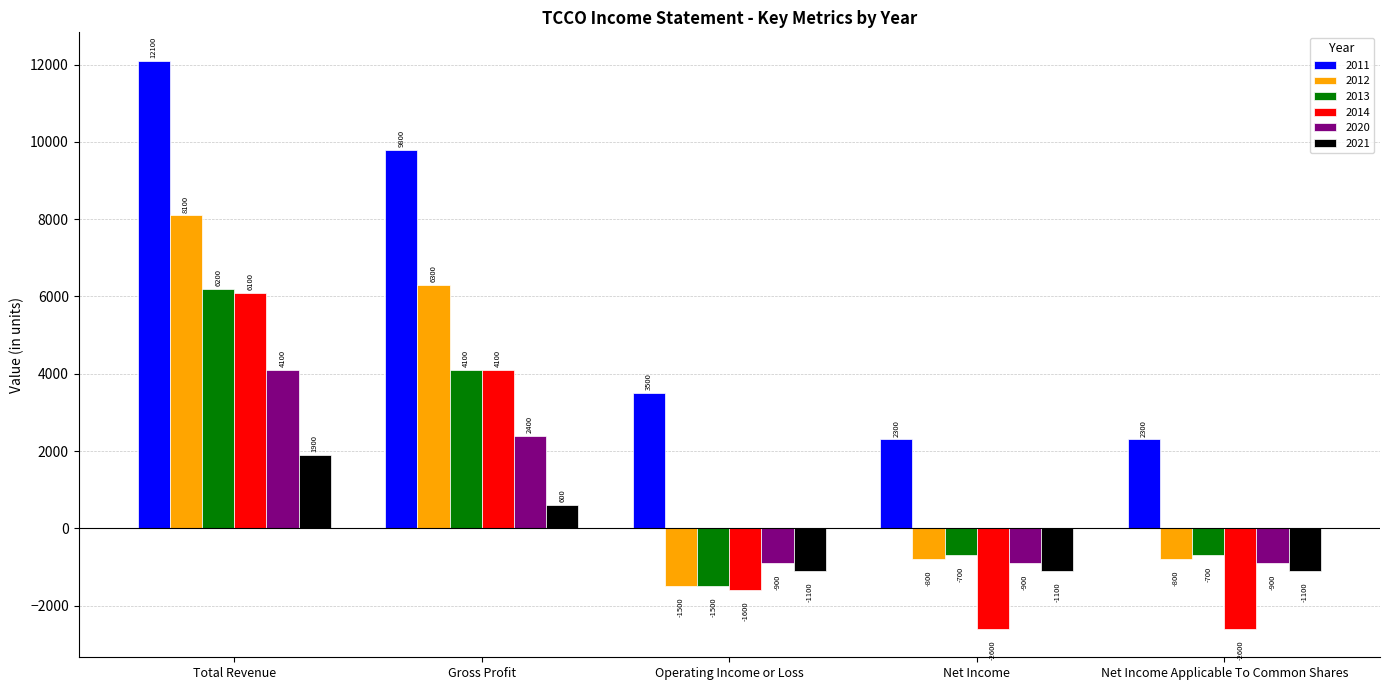

True or false: 2021 has a value of -570 at Operating Income or Loss.

False